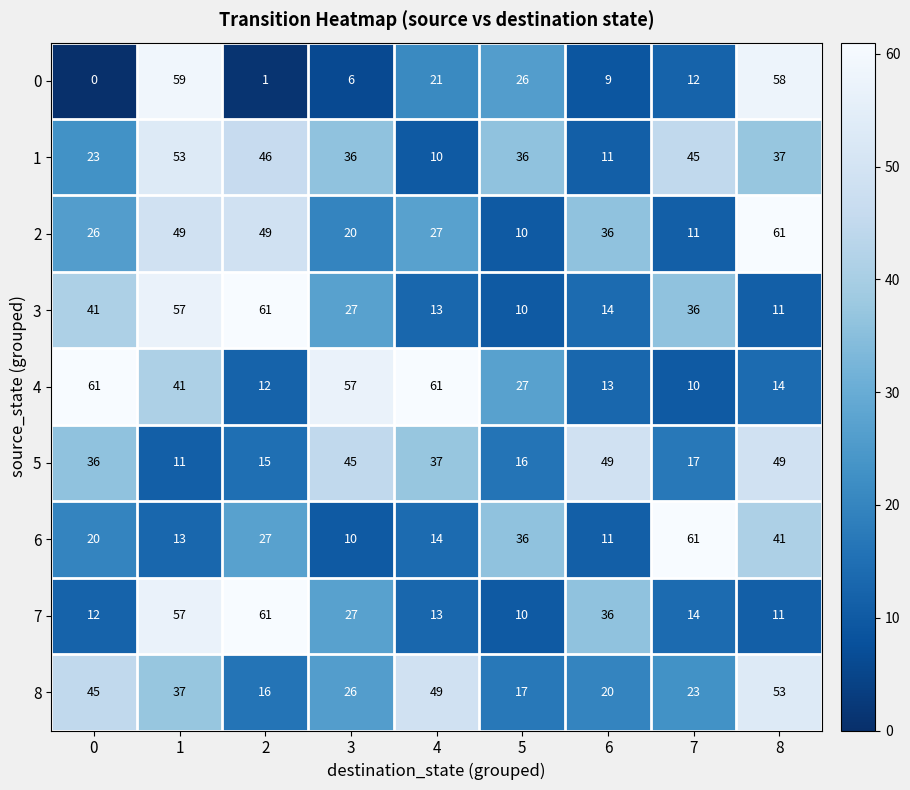

What is the highest value of the 8 series?

53